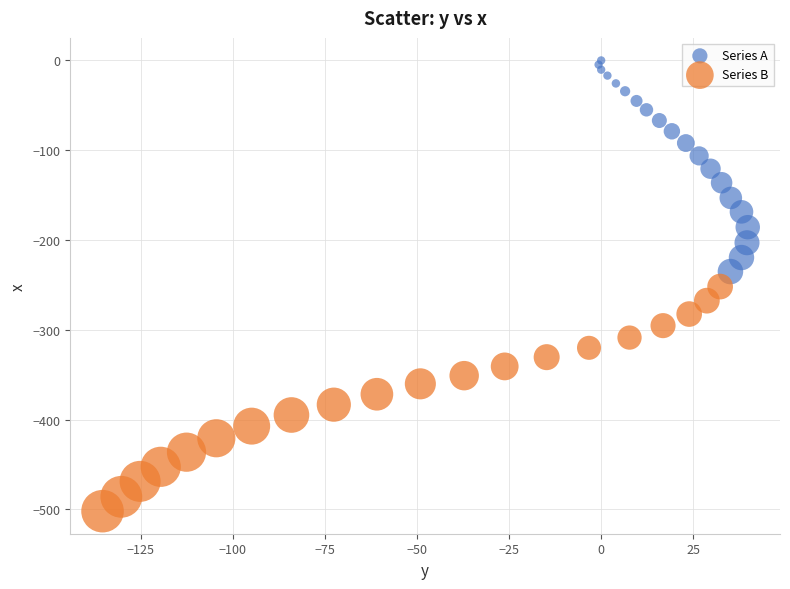

Which series has the widest spread of Y values?

Series B